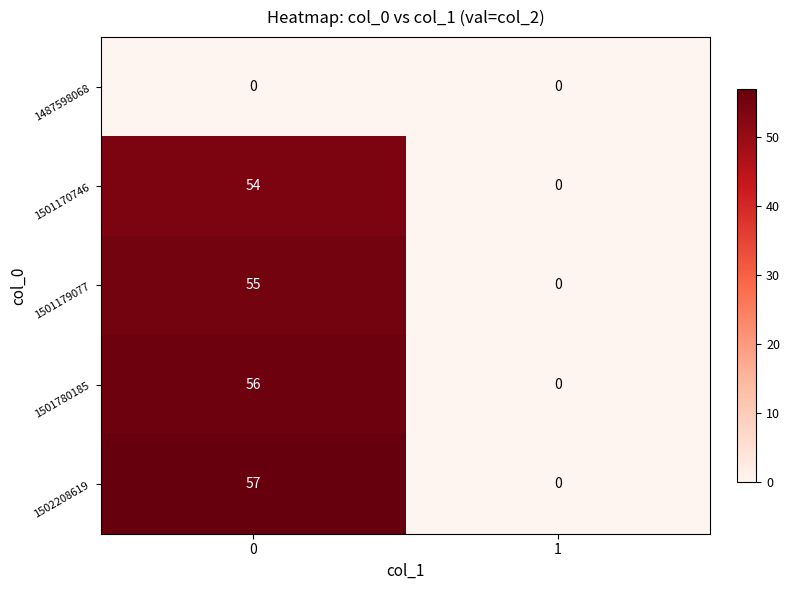

The value of 1501780185 at 1 is 0. True or false?

True